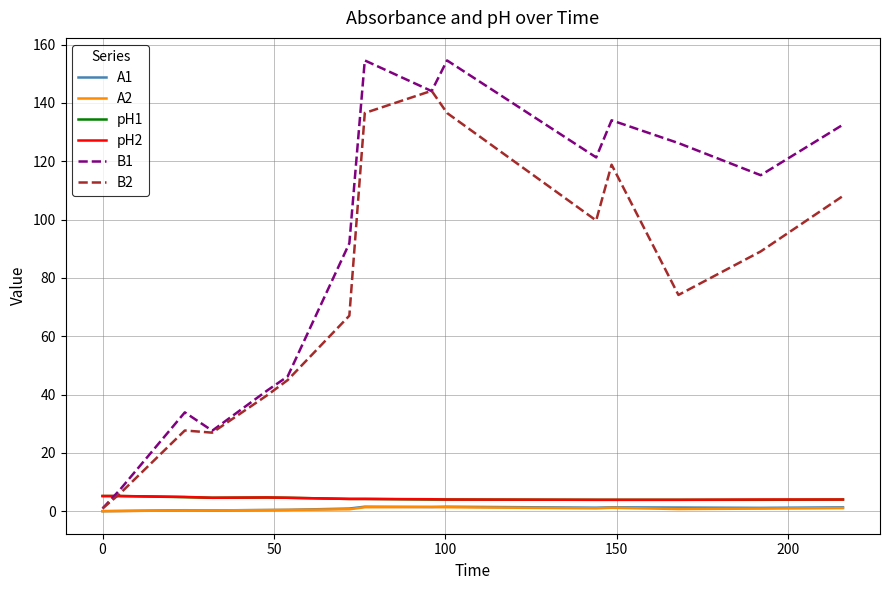

What is the difference between the second highest and second lowest values in the B1 series?

147.3